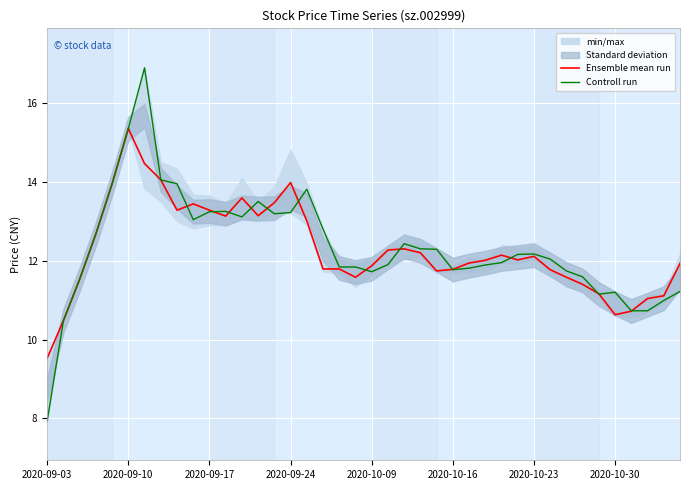

Which category has the lowest value in the Ensemble mean run series?

2020-09-03